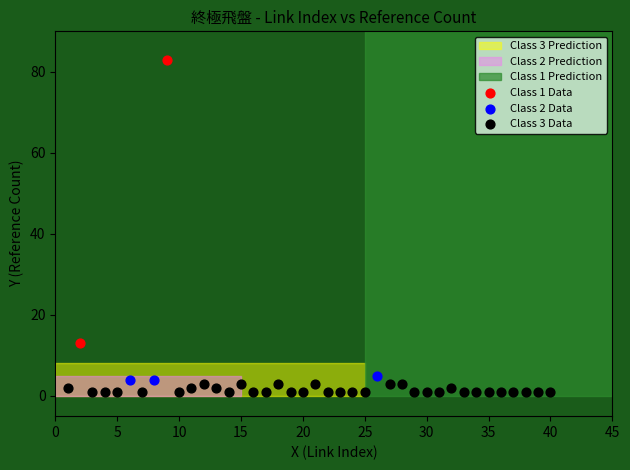

Which series reaches the maximum Y coordinate?

Class 1 Data